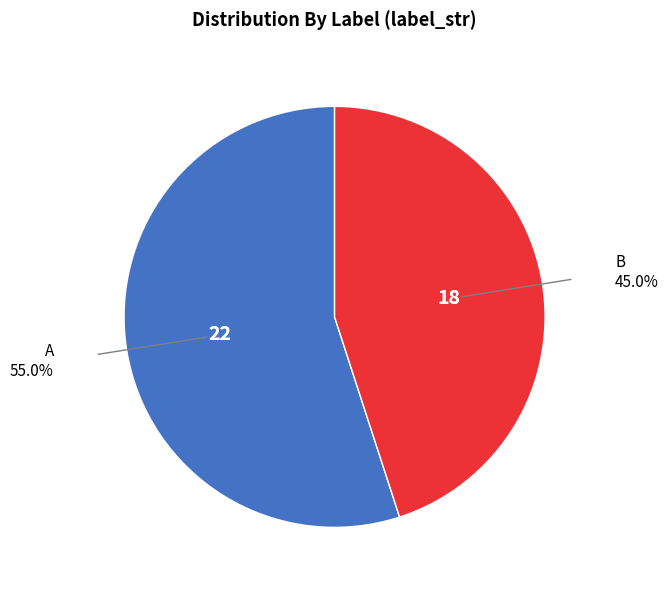

How many segments does this pie chart have?

2